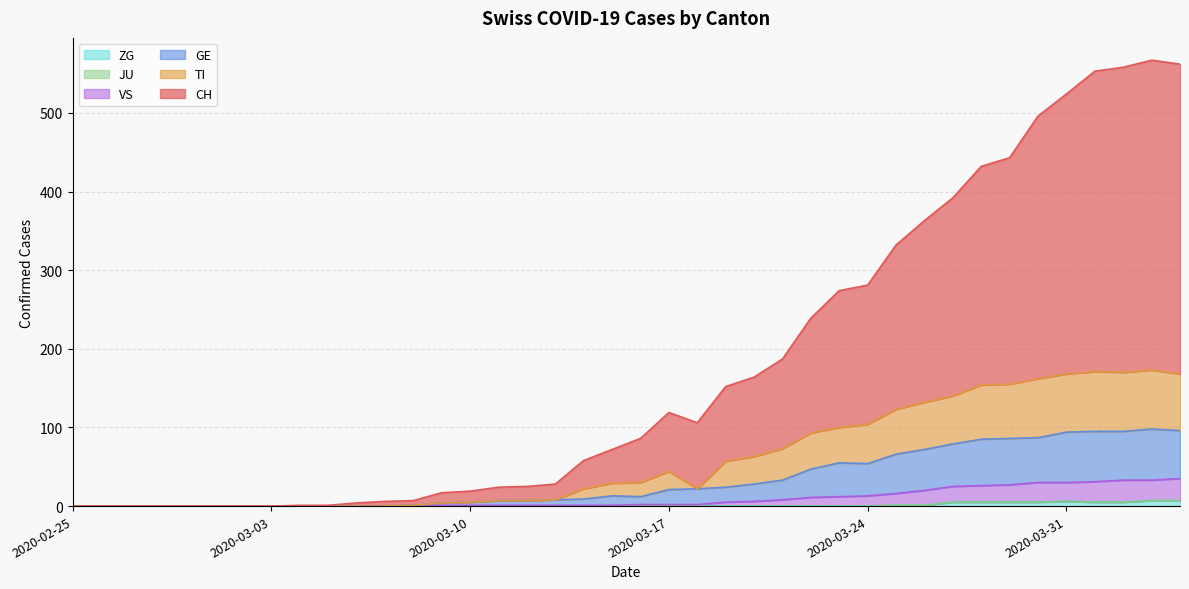

What is the difference between the CH values at 2020-03-10 and 2020-03-01?

19